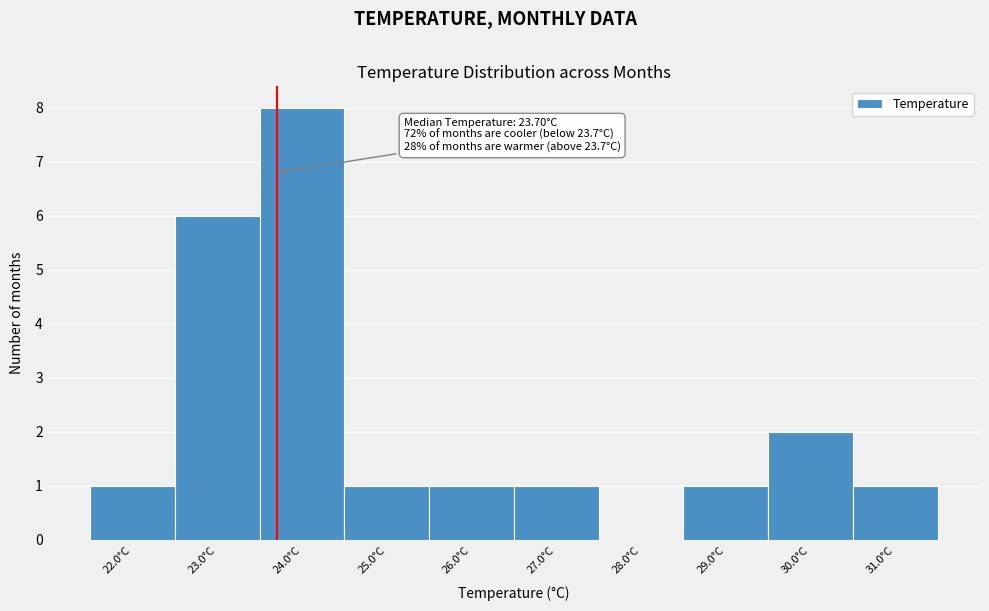

Over which range of the x-axis is the bar tallest?

23.5 to 24.5